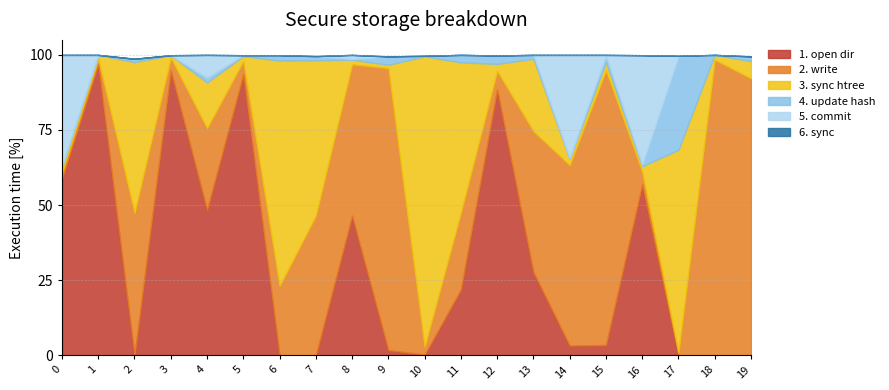

True or false: col_2 has a value of 1.3 at 10.

False